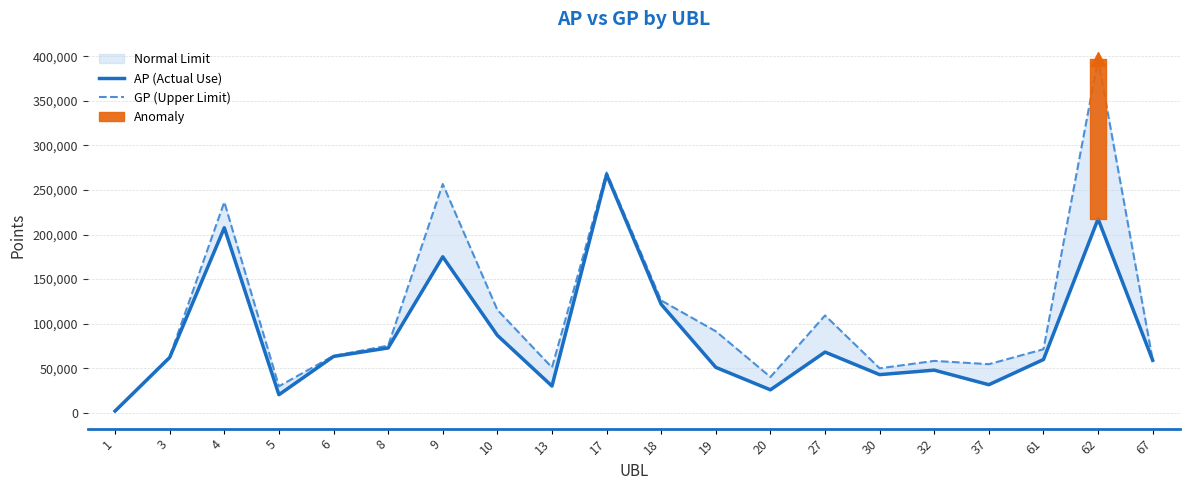

What is the average value of the GP (Upper Limit) series?

110980